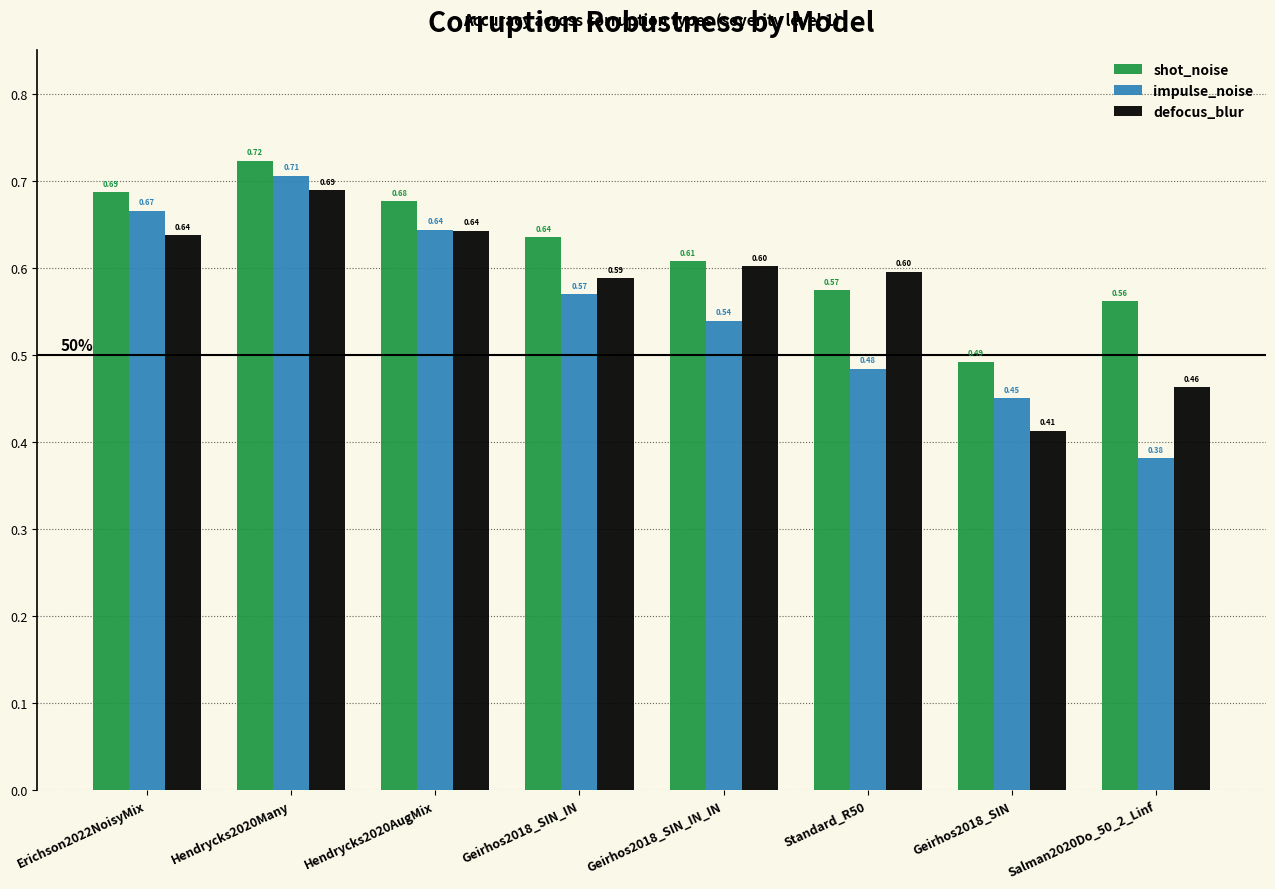

Rank the series by their average value, from lowest to highest.

impulse_noise, defocus_blur, shot_noise